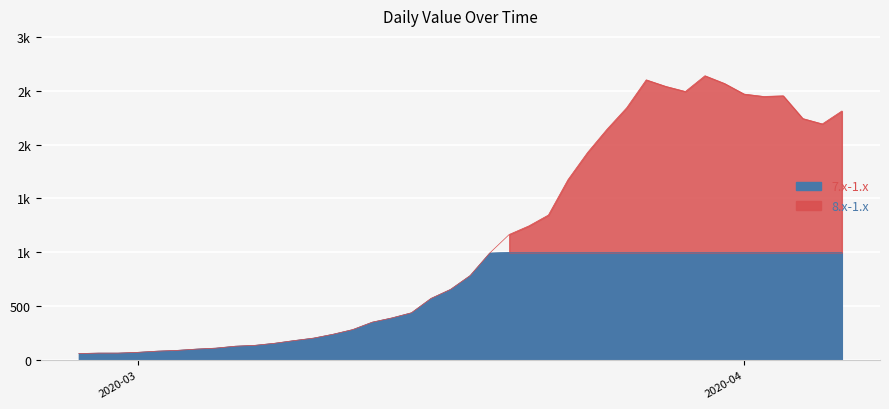

What is the label of the 1st point from the right?

2020-04-06